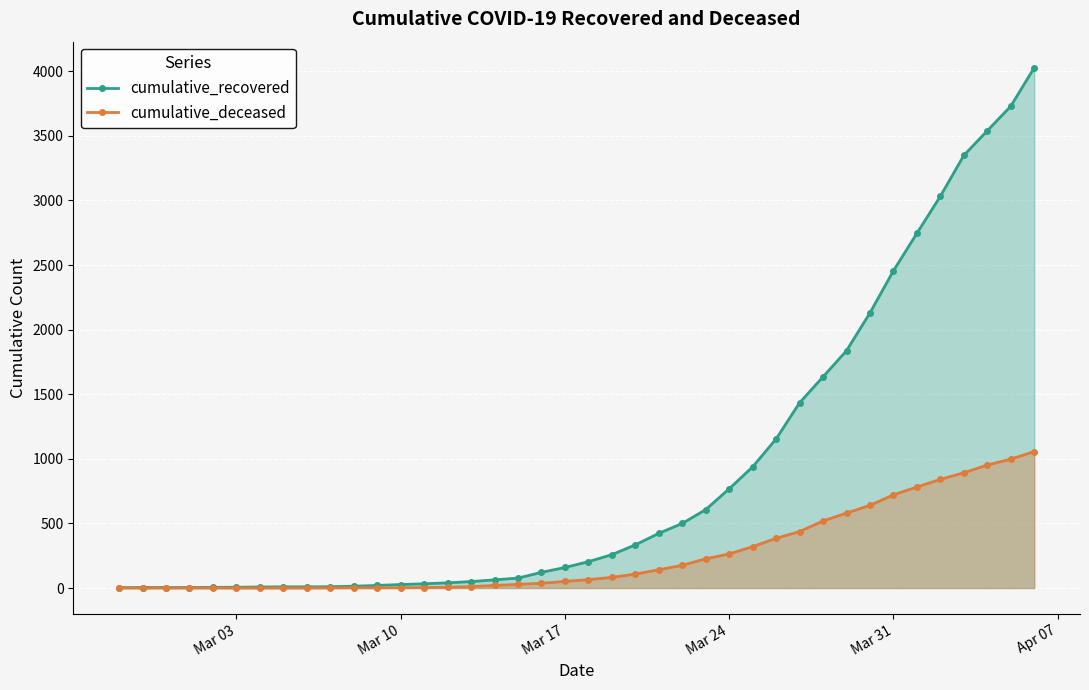

At Mar 24, list the series in order from largest to smallest.

cumulative_recovered, cumulative_deceased